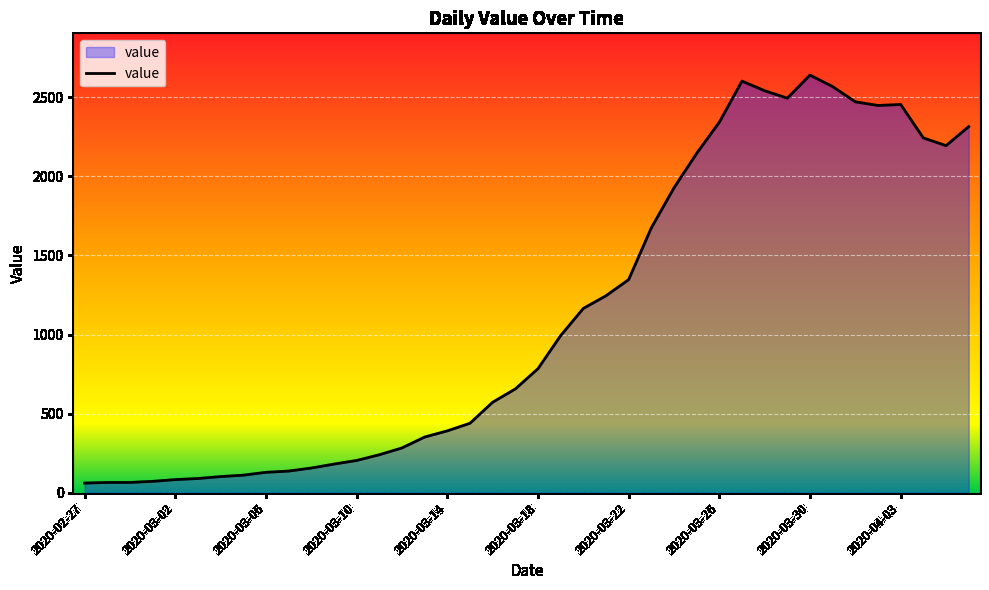

What is the greatest value displayed?

2640